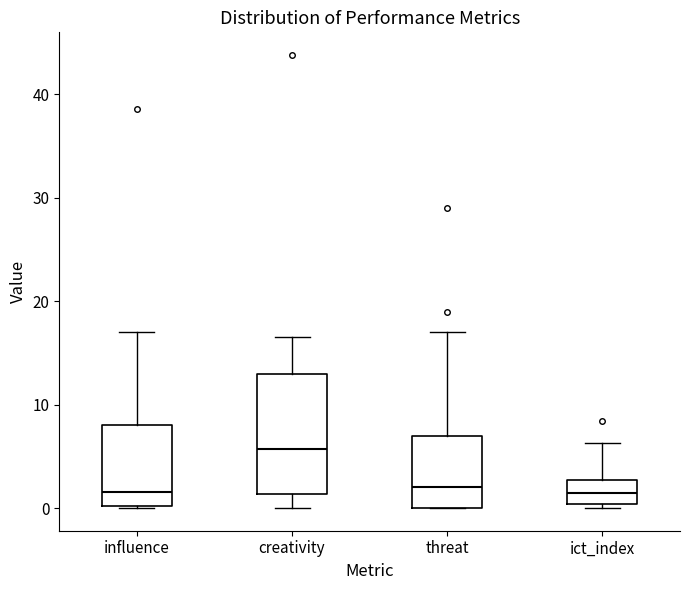

Comparing the boxes themselves (not the whiskers), which one is the tallest?

creativity